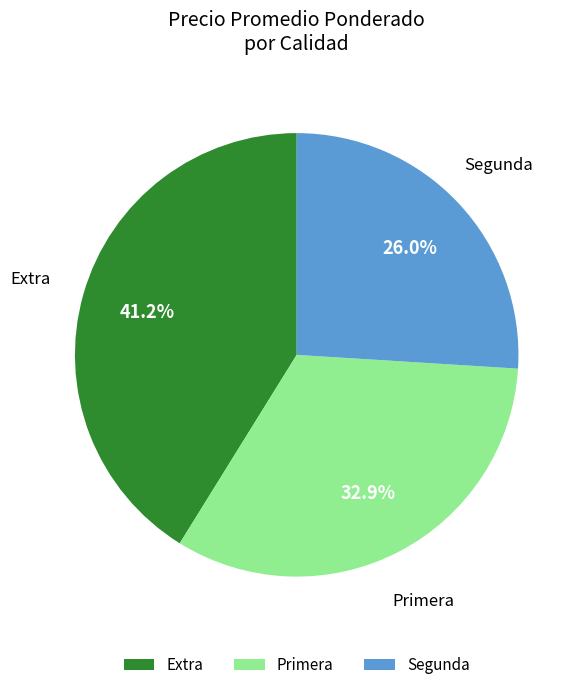

What is the largest slice in the pie chart?

Extra